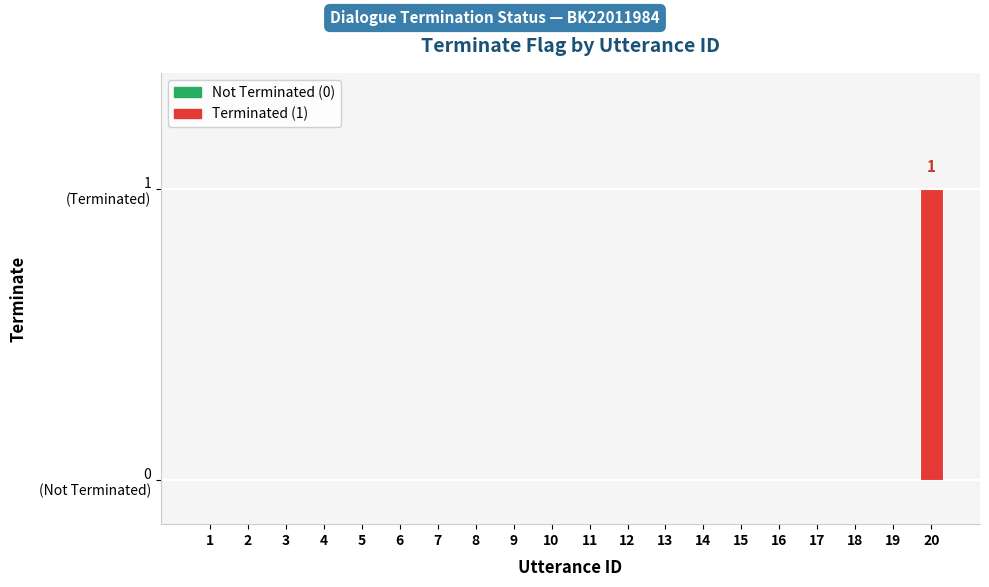

Are the bars grouped side by side (vs. stacked)?

No